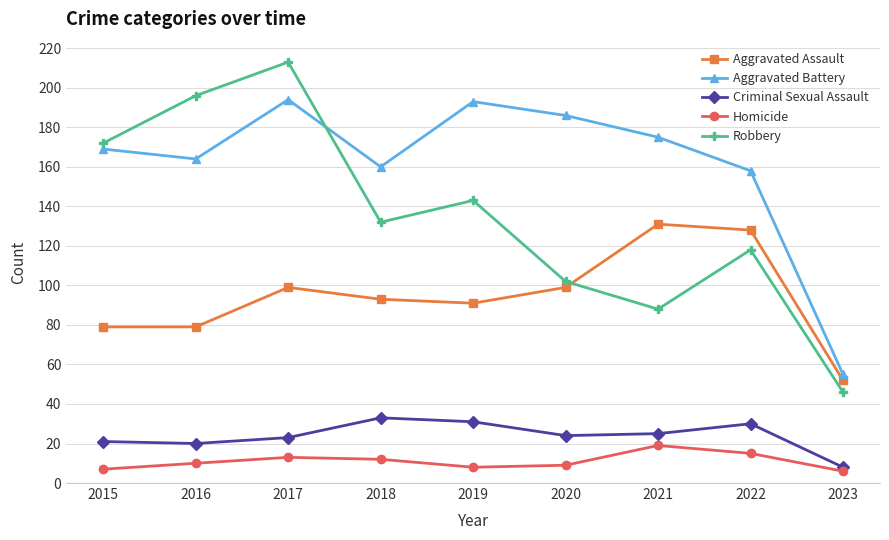

What is the value of the Aggravated Assault point at the 9th from the left?

52